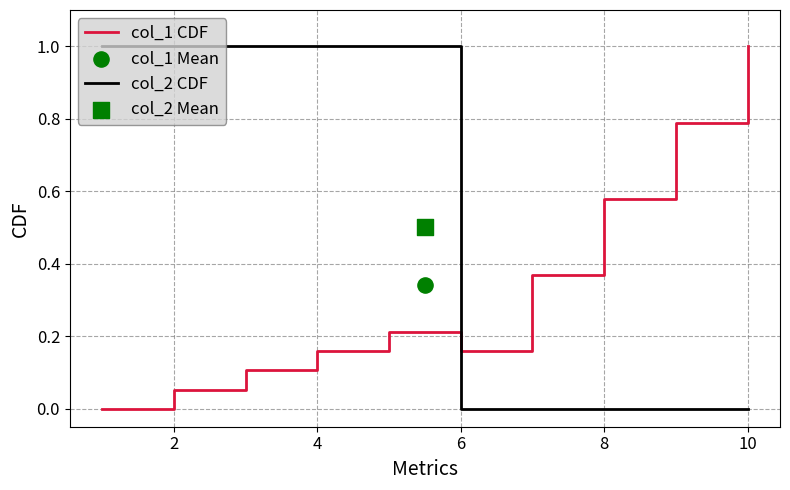

Which series has the largest total across all categories?

col_2 CDF